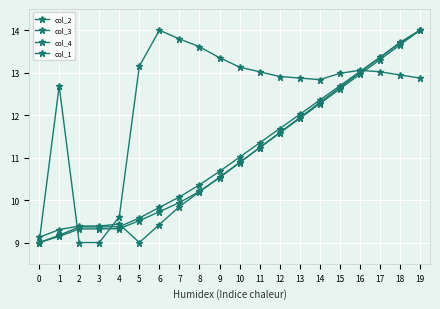

Reading right to left, list all the values displayed in this chart.

col_2: 14.0	13.7	13.4	13.0	12.7	12.3	11.9	11.6	11.2	10.9	10.5	10.2	9.9	9.7	9.5	9.3	9.3	9.3	9.1	9.0
col_3: 14.0	13.7	13.4	13.0	12.7	12.4	12.0	11.7	11.3	11.0	10.7	10.4	10.1	9.8	9.6	9.4	9.4	9.4	9.2	9.0
col_4: 12.9	12.9	13.0	13.1	13.0	12.8	12.9	12.9	13.0	13.1	13.4	13.6	13.8	14.0	13.2	9.6	9.0	9.0	12.7	9.0
col_1: 14.0	13.7	13.3	13.0	12.6	12.3	11.9	11.6	11.2	10.9	10.5	10.2	9.8	9.4	9.0	9.4	9.4	9.4	9.3	9.1